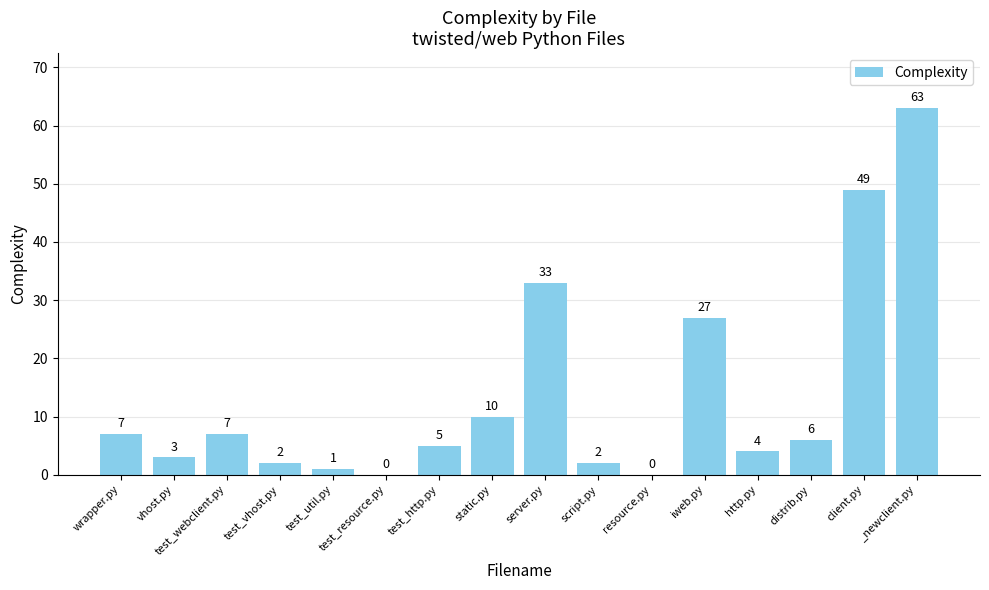

Reading left to right, what are all the values shown in this chart?

wrapper.py=7	vhost.py=3	test_webclient.py=7	test_vhost.py=2	test_util.py=1	test_resource.py=0	test_http.py=5	static.py=10	server.py=33	script.py=2	resource.py=0	iweb.py=27	http.py=4	distrib.py=6	client.py=49	_newclient.py=63